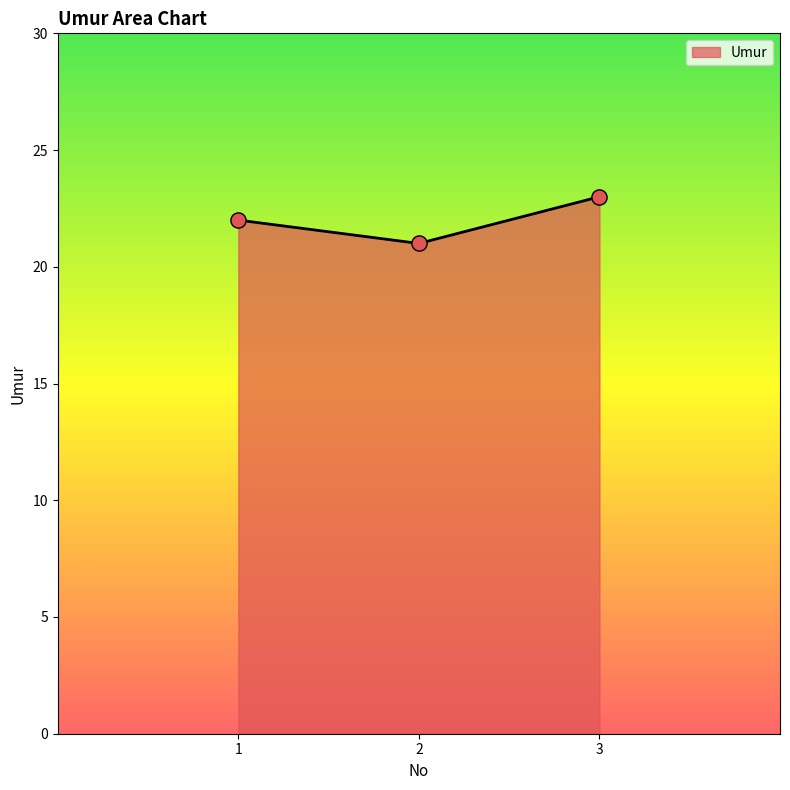

Which has a higher value, 2 or 3?

3